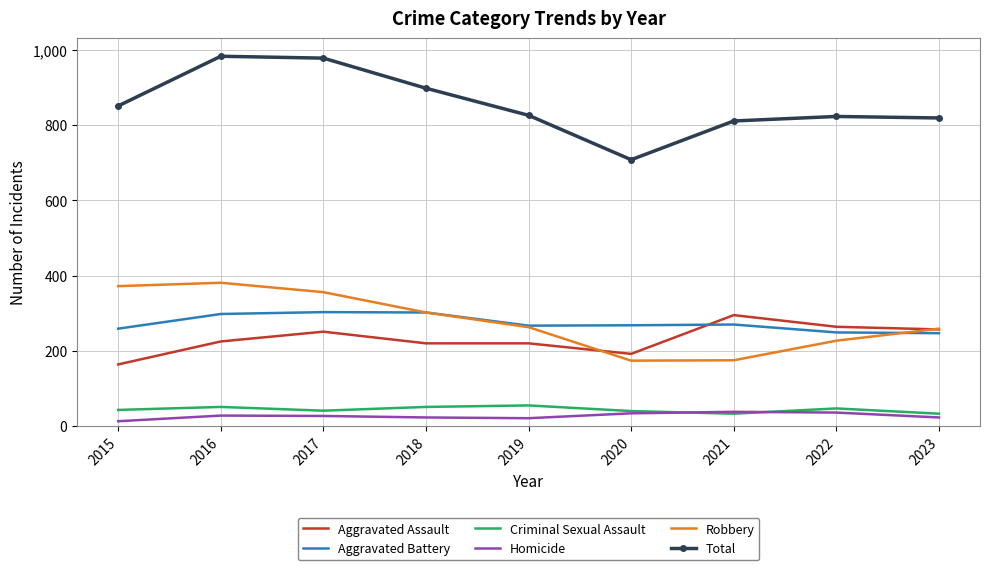

Which series has the largest total across all categories?

Total